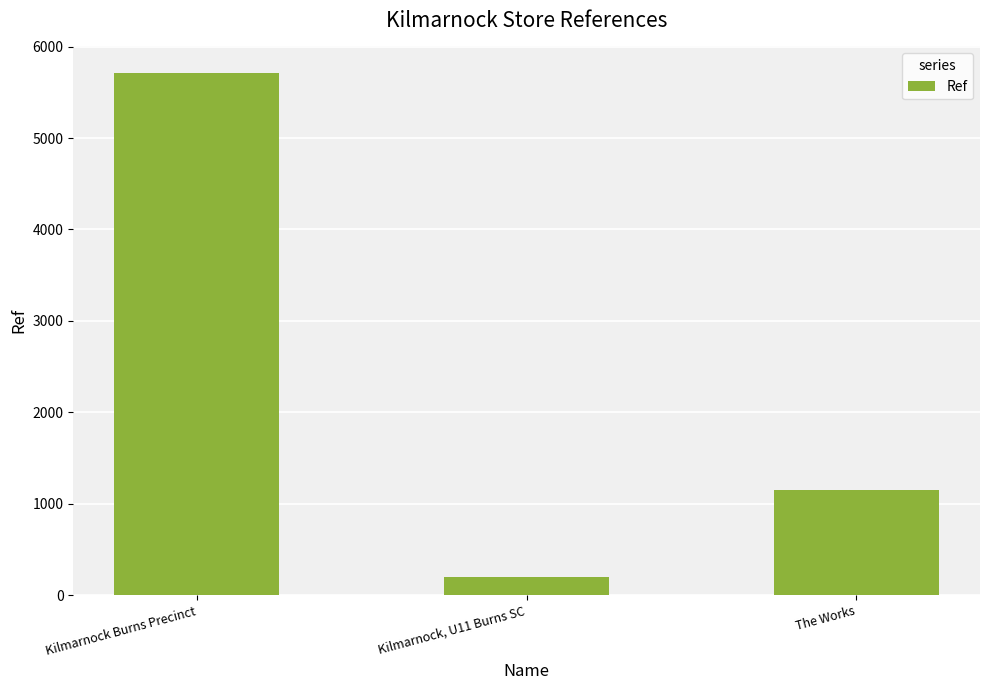

The chart shows a value of 2035 at The Works. True or false?

False